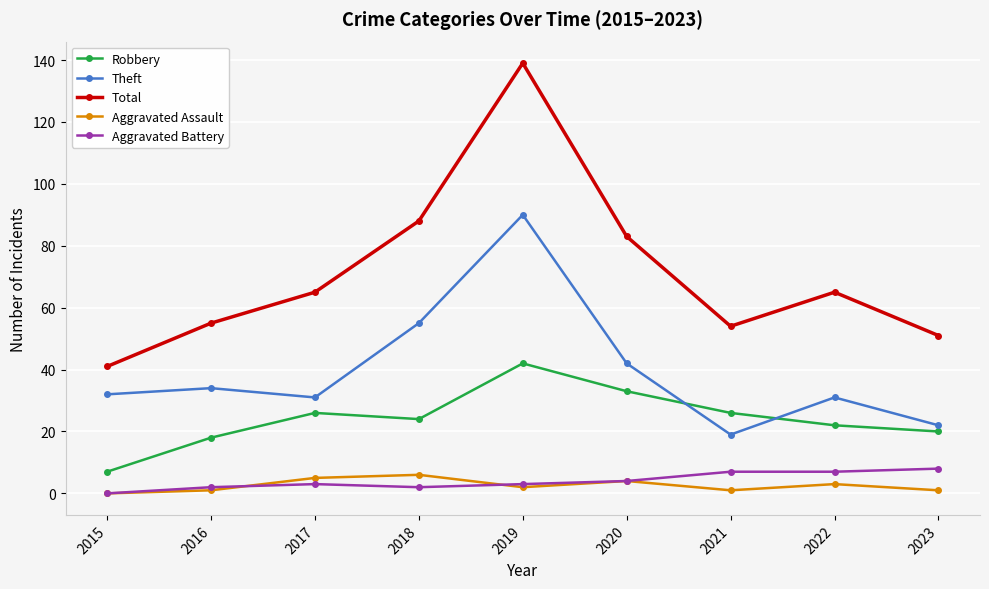

True or false: Aggravated Assault and Robbery cross at least once.

False